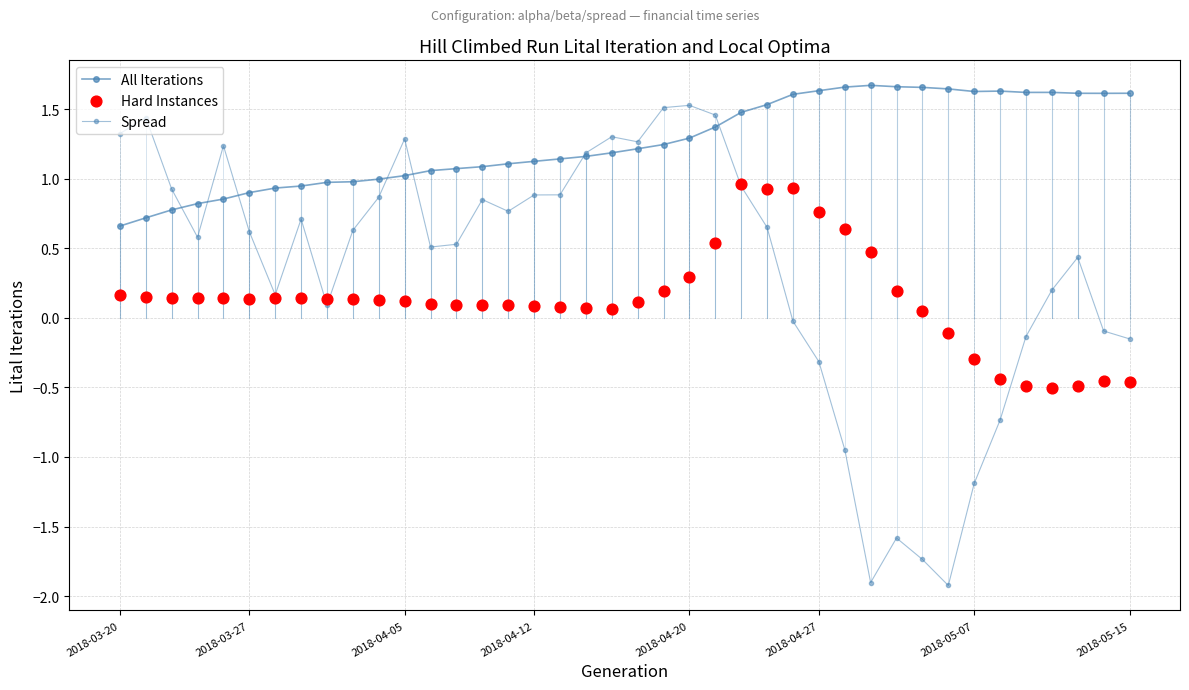

At which category is the sum across all series the highest?

24